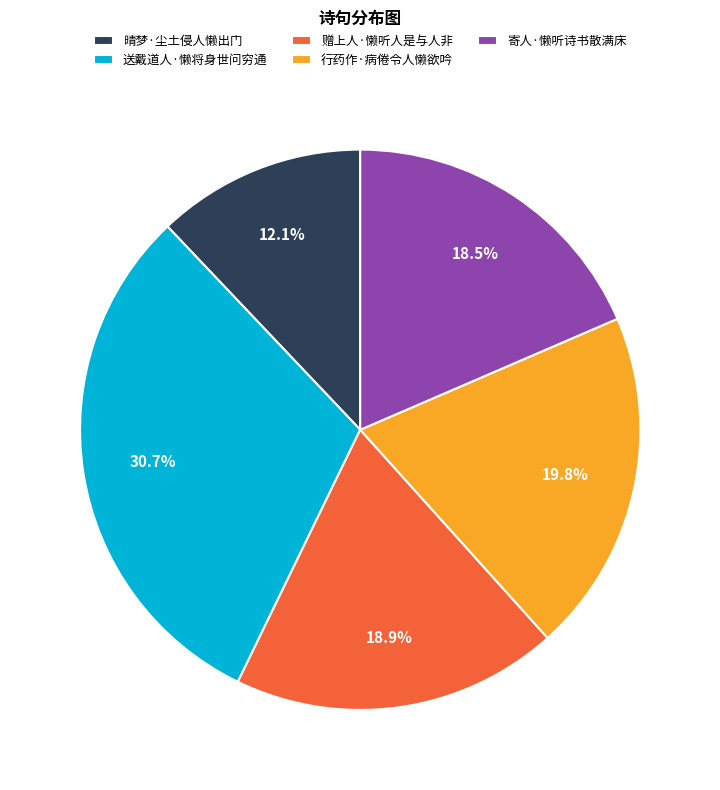

How many slices are in this pie chart?

5